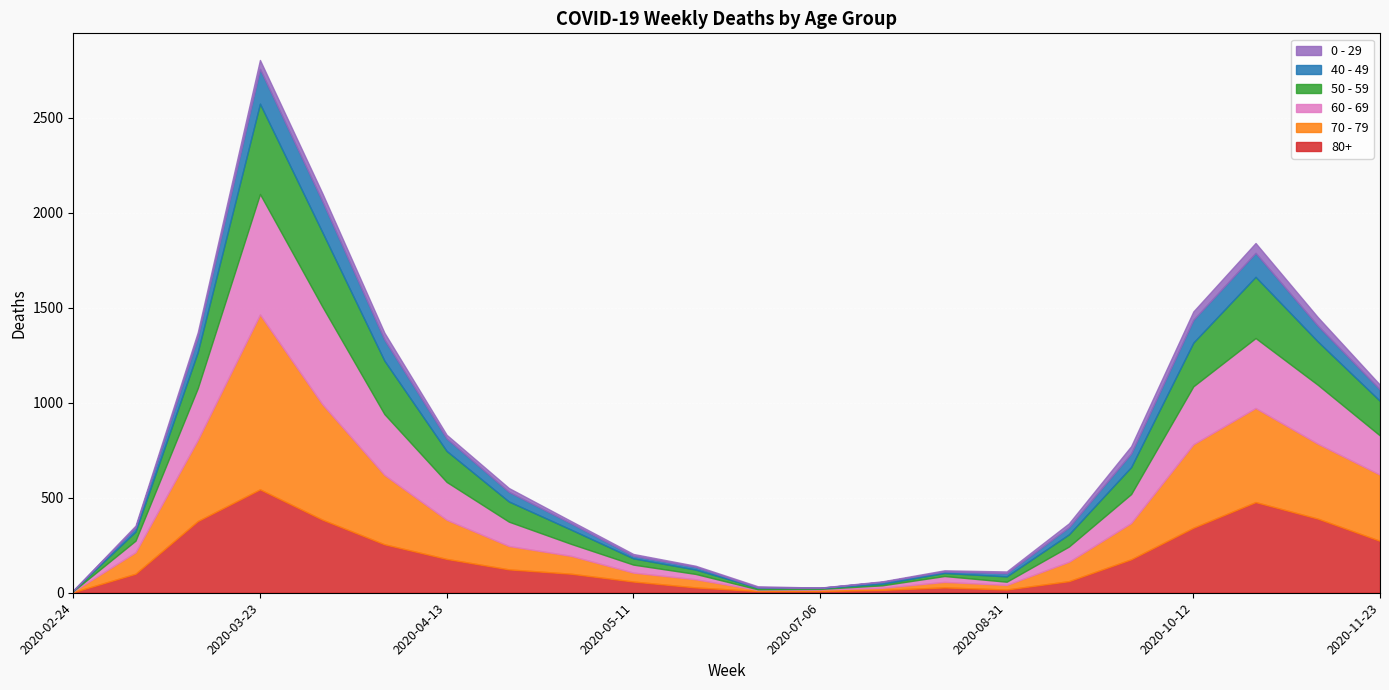

Which series has the largest total across all categories?

70 - 79